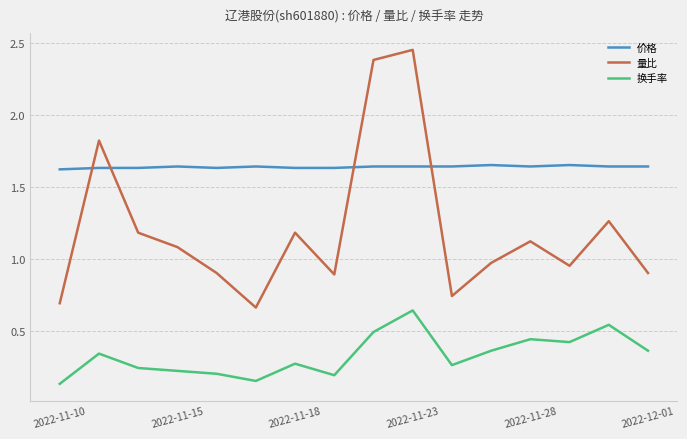

After their last crossing, which series has the higher values: 价格 or 量比?

价格